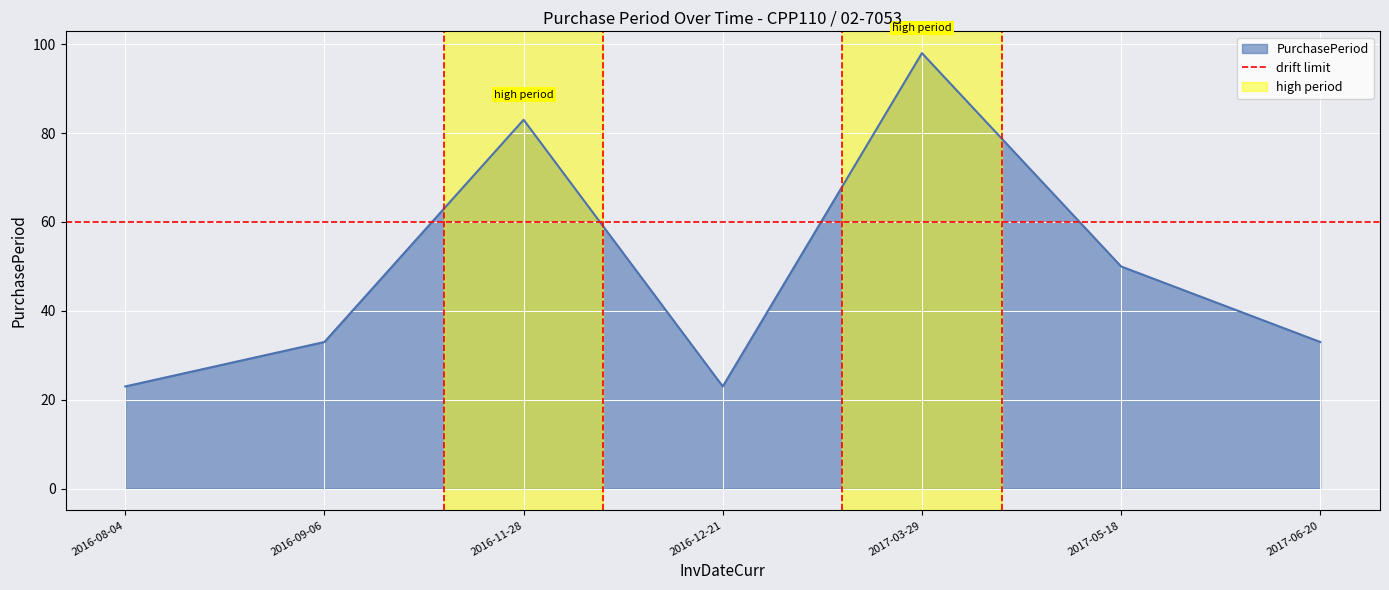

Which label corresponds to the smallest value in the chart?

2016-08-04